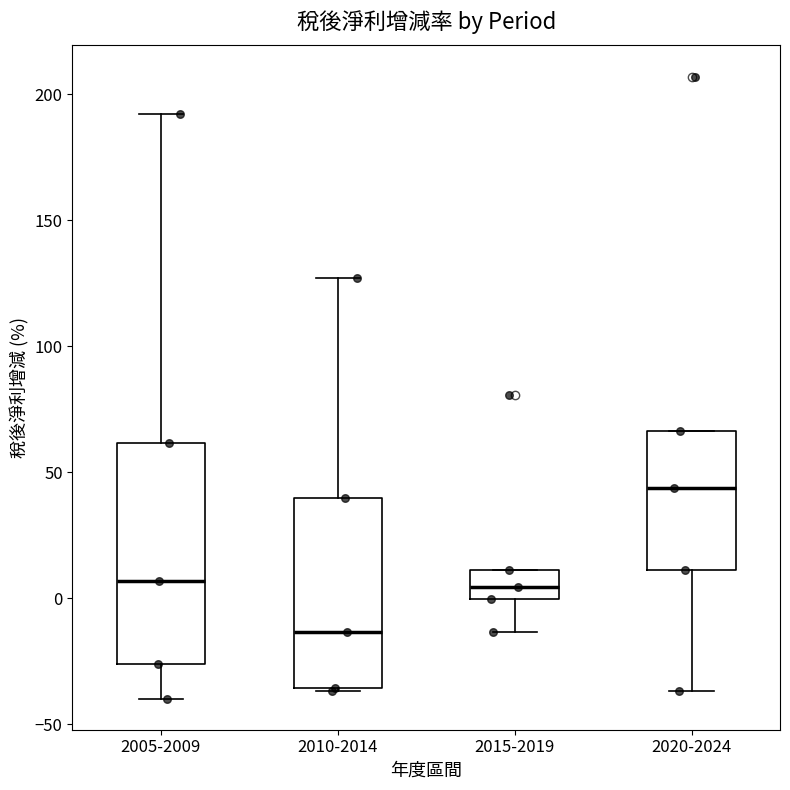

Which box is the tallest, from its lower edge to its upper edge?

2005-2009